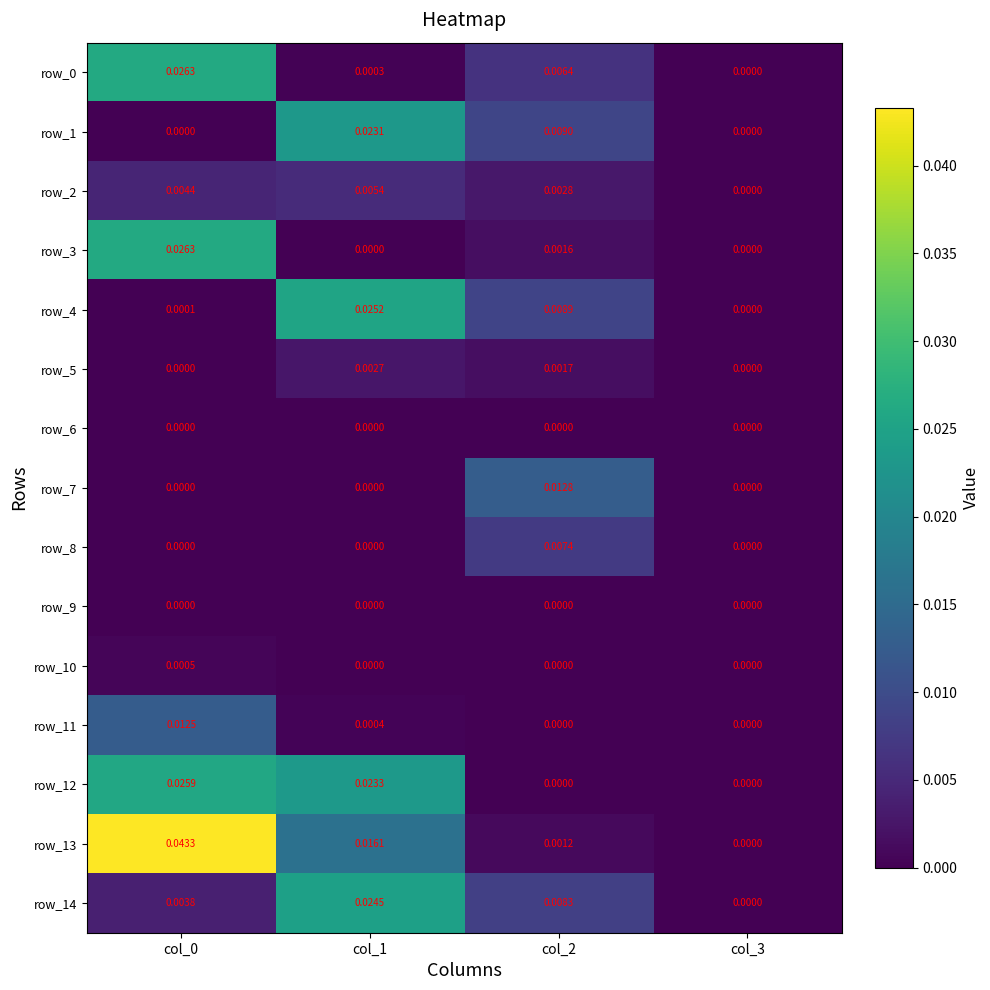

Is the value of row_1 at col_3 greater than the value of row_14 at col_2?

No